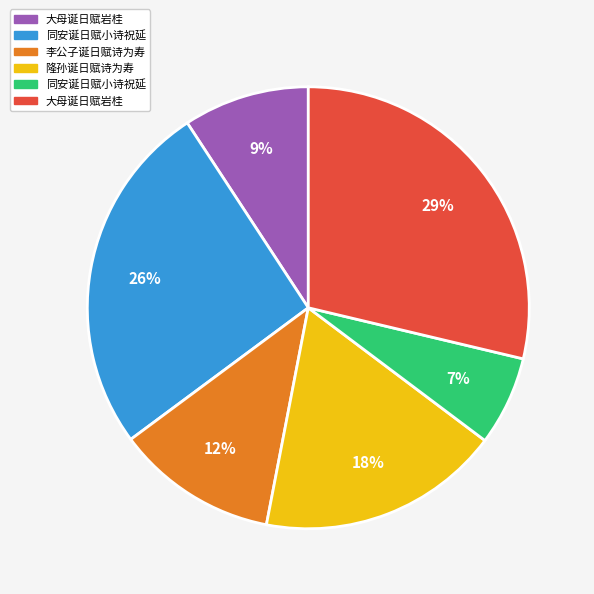

To the nearest percent, what is the average slice percentage?

17%